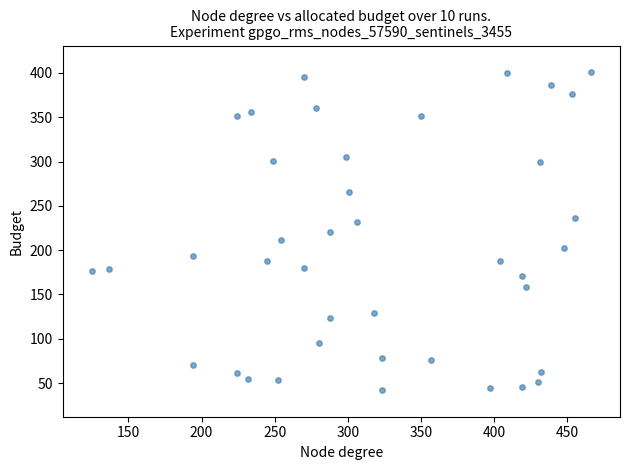

What is the range of Y values (max minus min)?

359